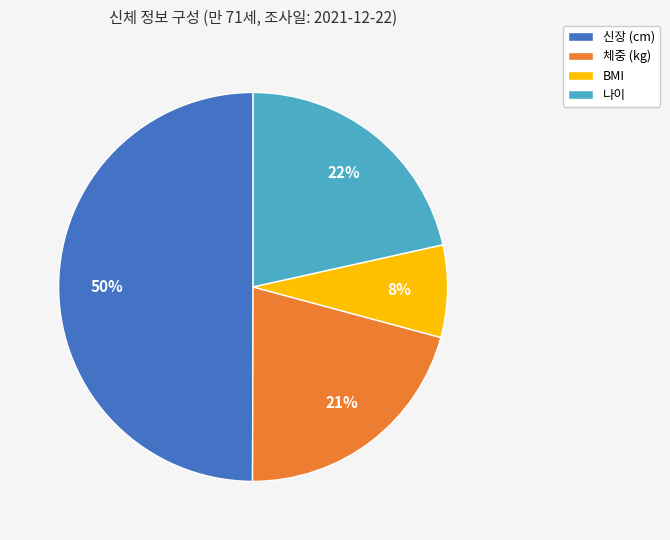

To the nearest percent, what is the combined percentage of 신장 (cm) and 나이?

71%